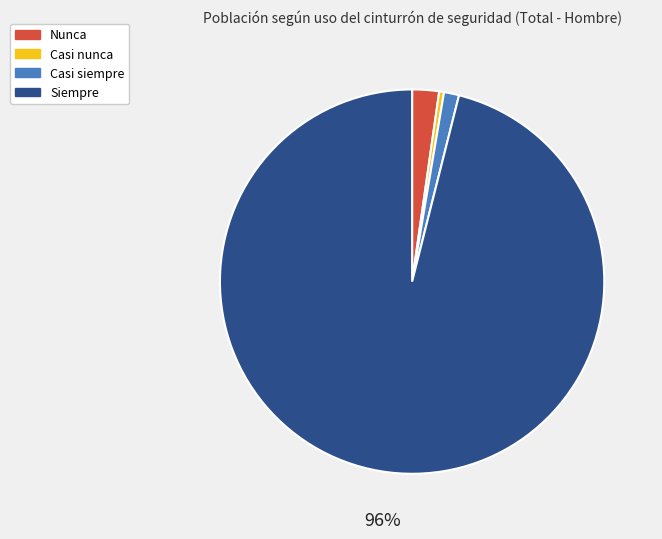

To the nearest percent, what is the average slice percentage?

25%